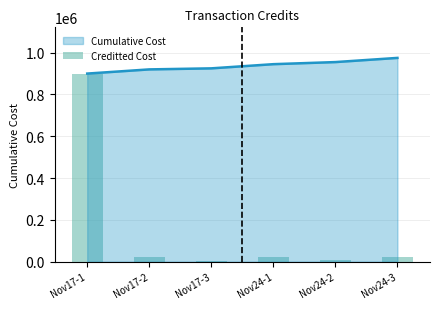

What is the lowest value of the Cumulative Cost series?

900000